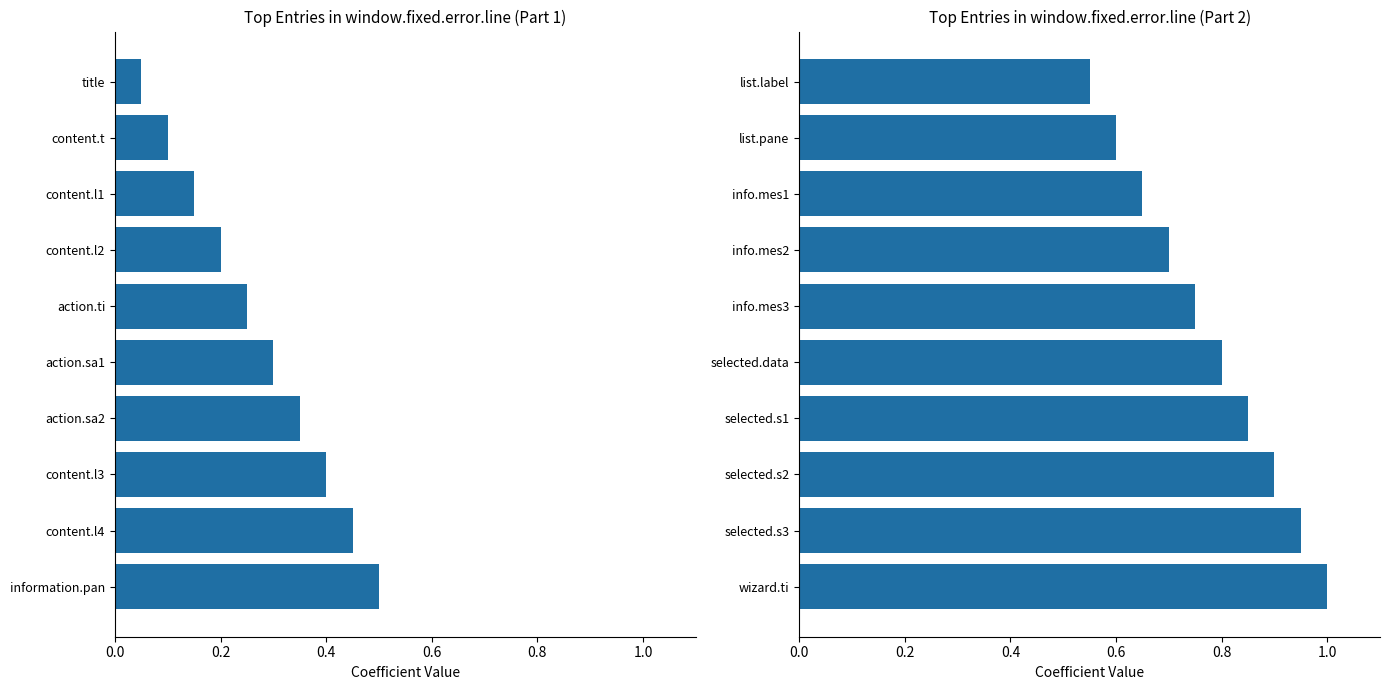

Reading left to right, list all the values displayed in this chart.

Group 1: 0.1	0.1	0.1	0.2	0.2	0.3	0.3	0.4	0.5	0.5
Group 2: 0.6	0.6	0.7	0.7	0.8	0.8	0.8	0.9	0.9	1.0